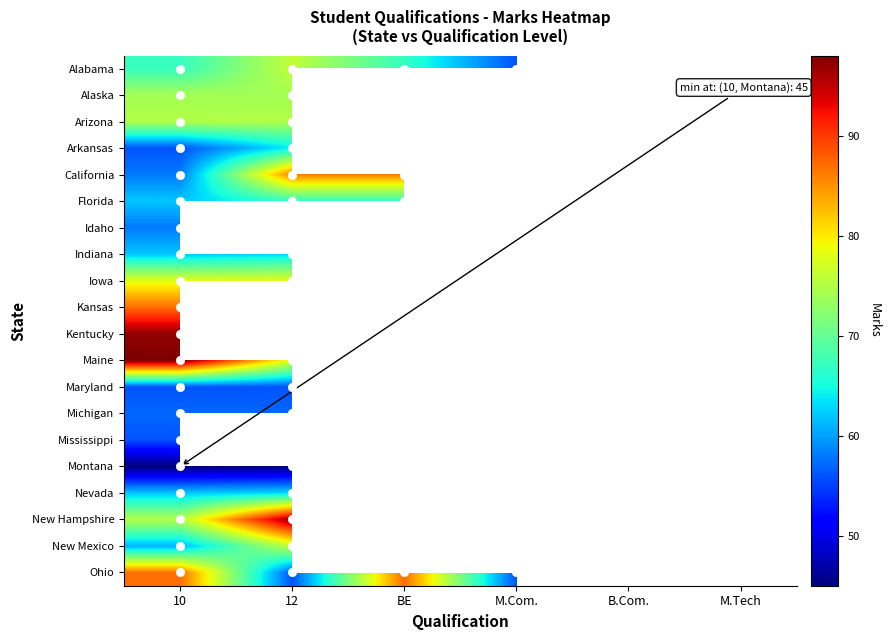

What is the minimum value for Alaska?

74.0